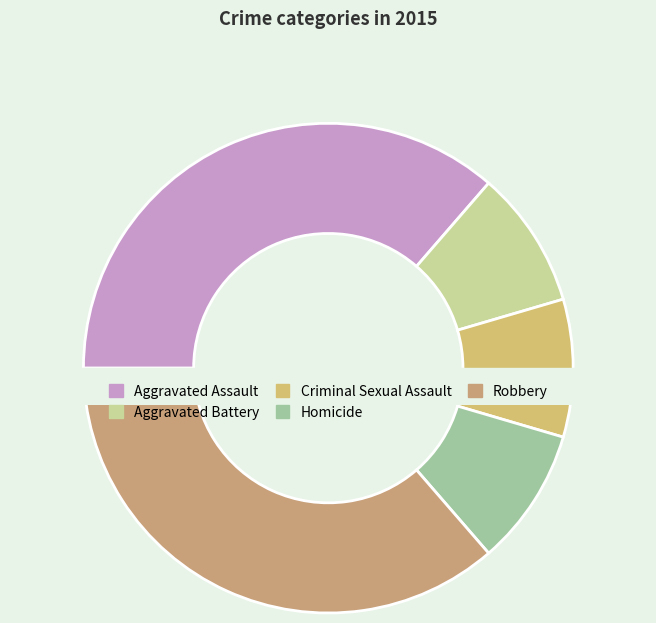

Count the number of slices in the pie.

5